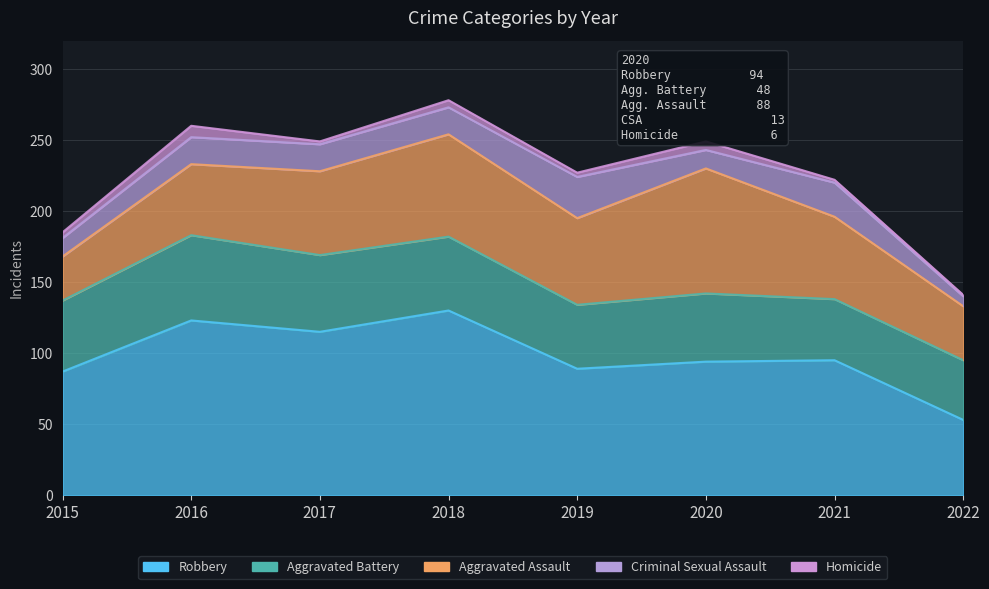

At 2022, list the series in order from largest to smallest.

Robbery, Aggravated Battery, Aggravated Assault, Criminal Sexual Assault, Homicide